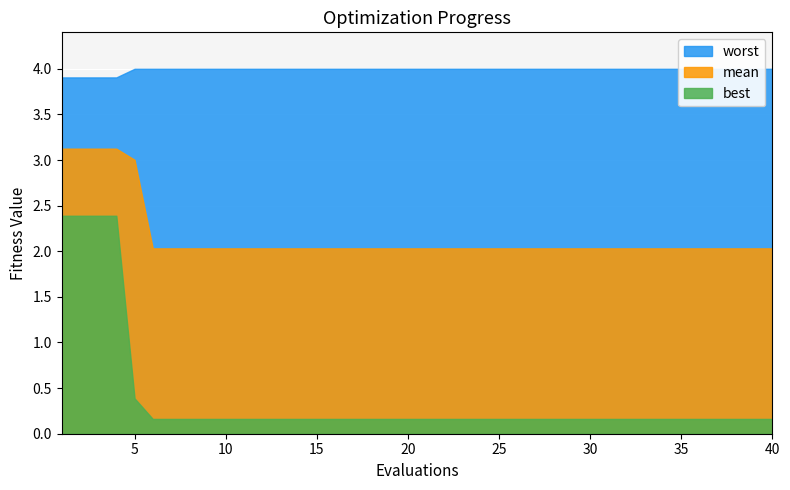

The best series shows 0.2 at 17. True or false?

True